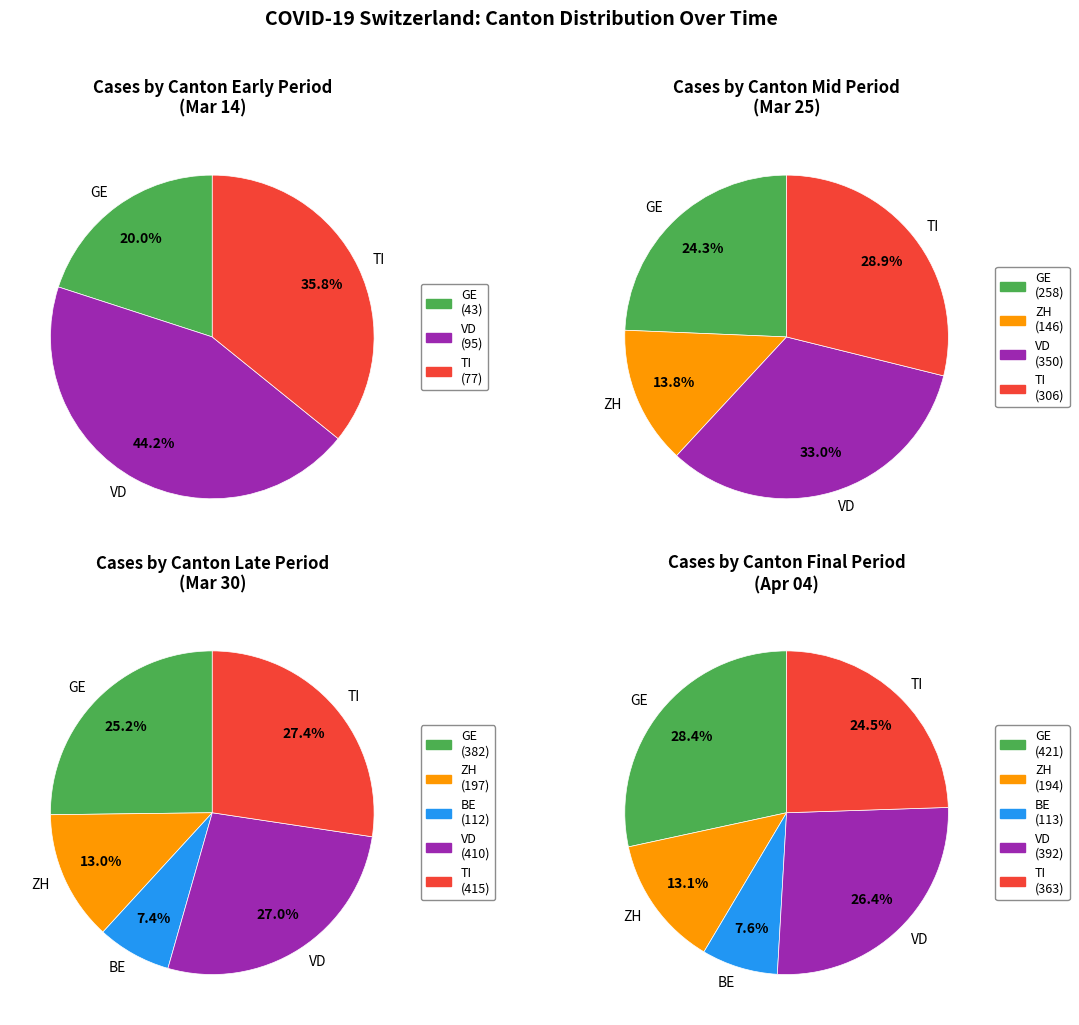

To the nearest percent, what is the average slice percentage?

20%